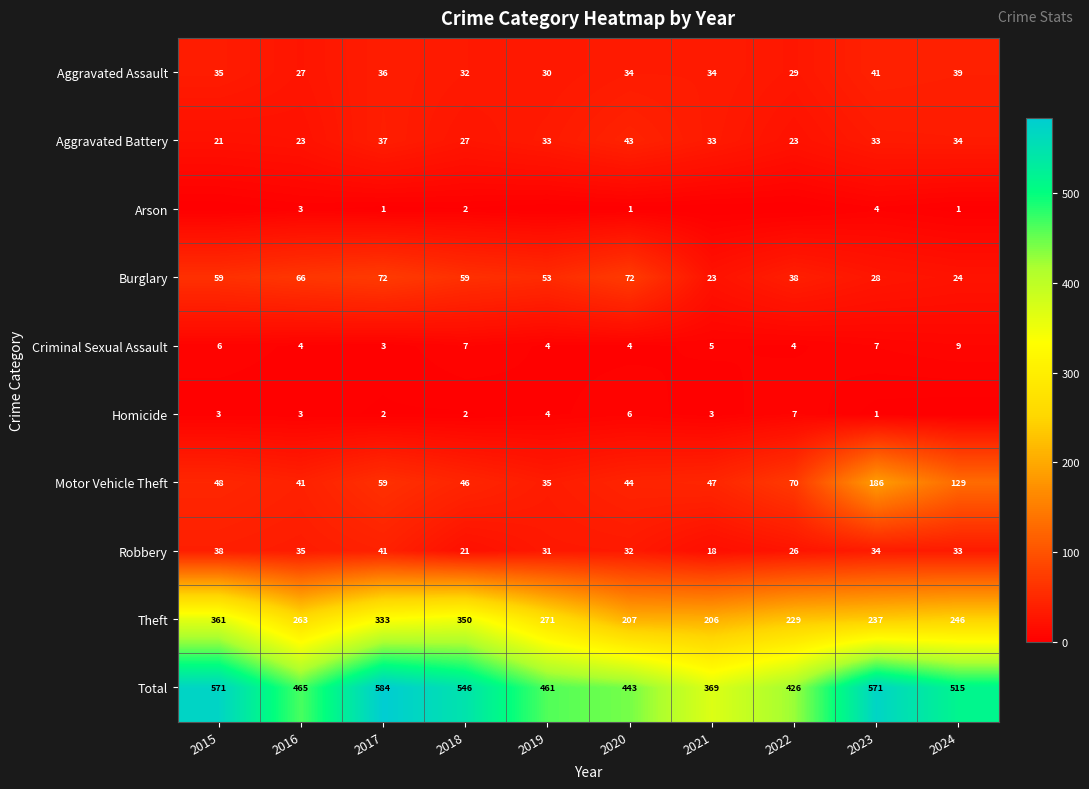

What value does the Burglary series have at 2022, to the nearest 5?

40